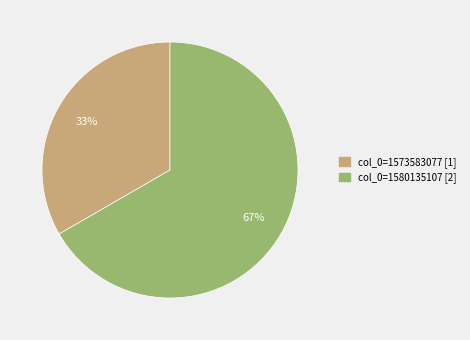

Is there a majority slice in this chart?

Yes